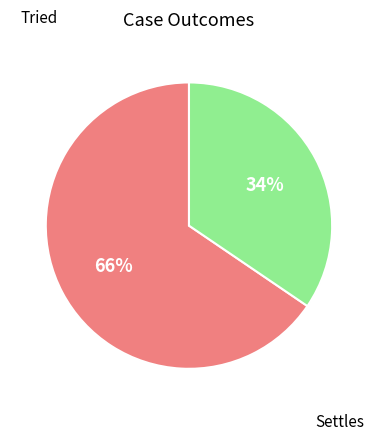

How many slices are in this pie chart?

2